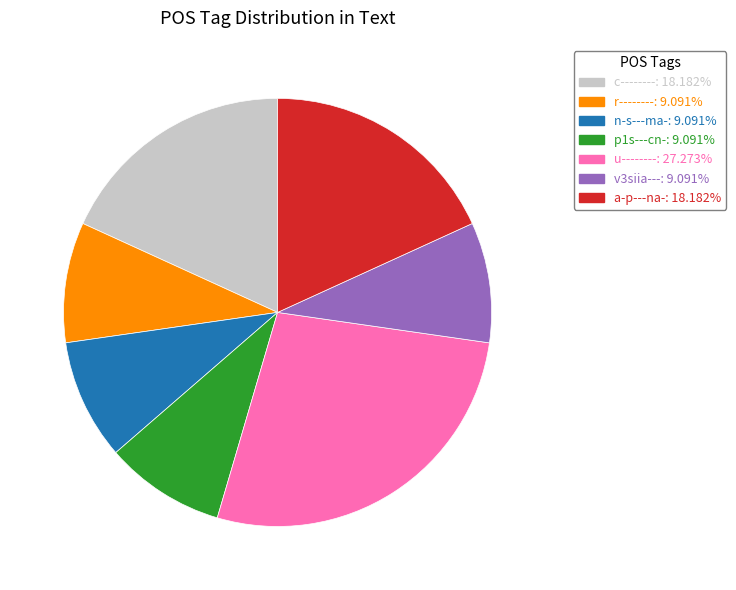

Is it true that u-------- is 14% of the pie?

False